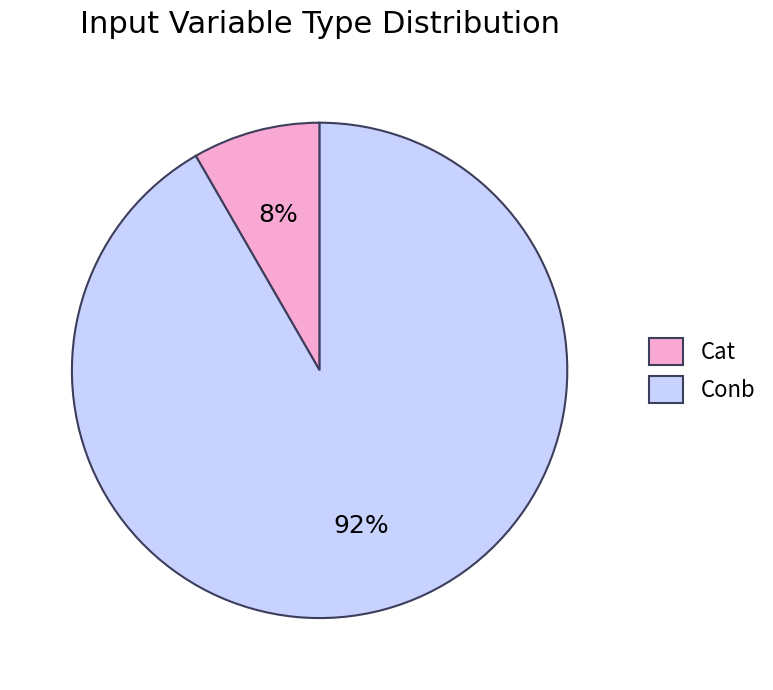

To the nearest percent, what is the average slice percentage?

50%